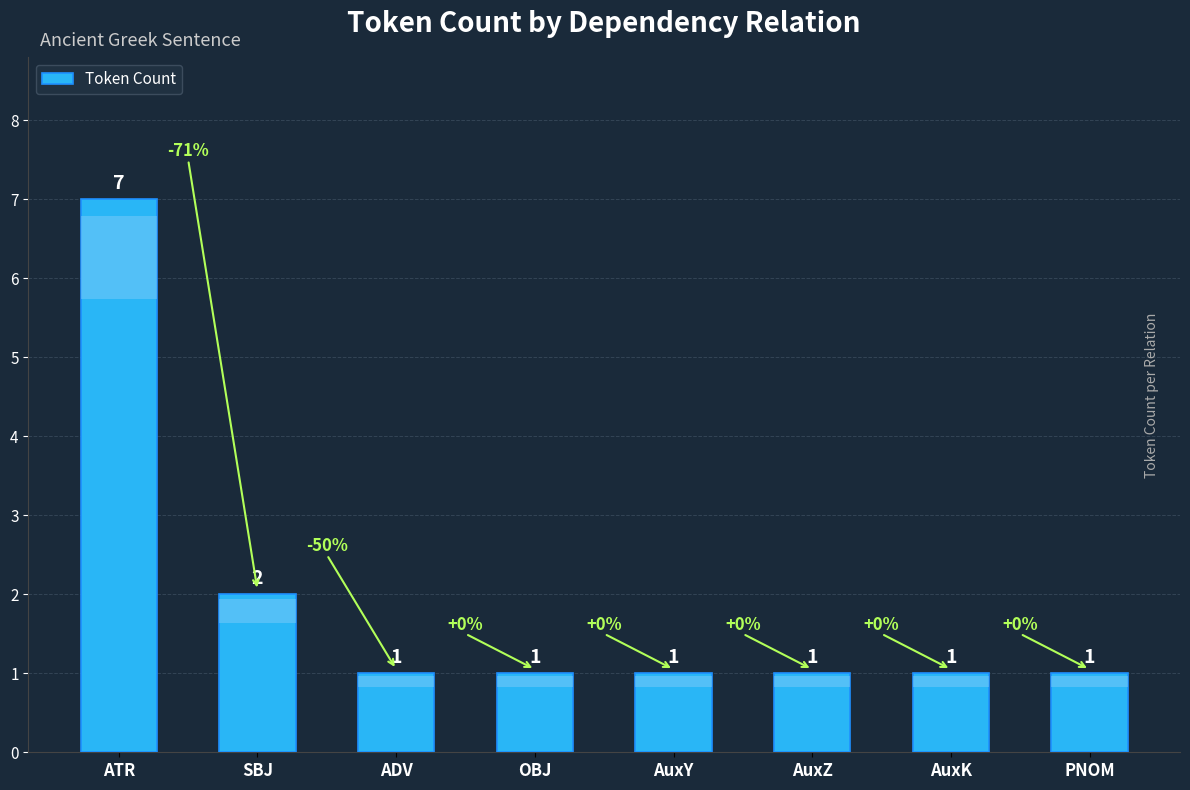

What position from the left is PNOM?

8